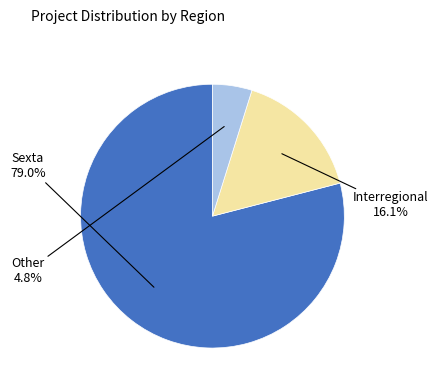

True or false: Sexta accounts for 91% of the total.

False